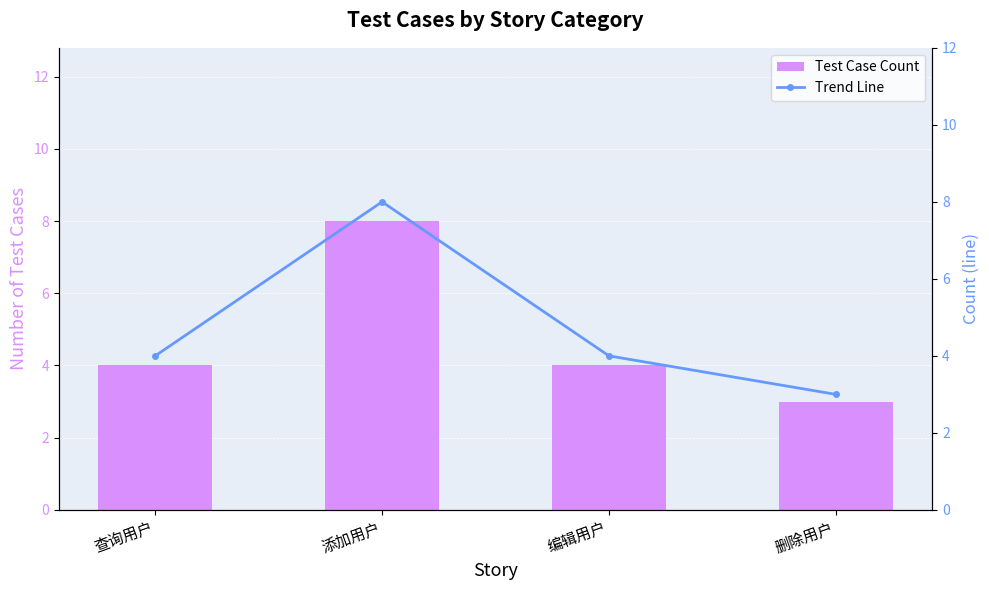

At how many categories does at least one series exceed 3?

3